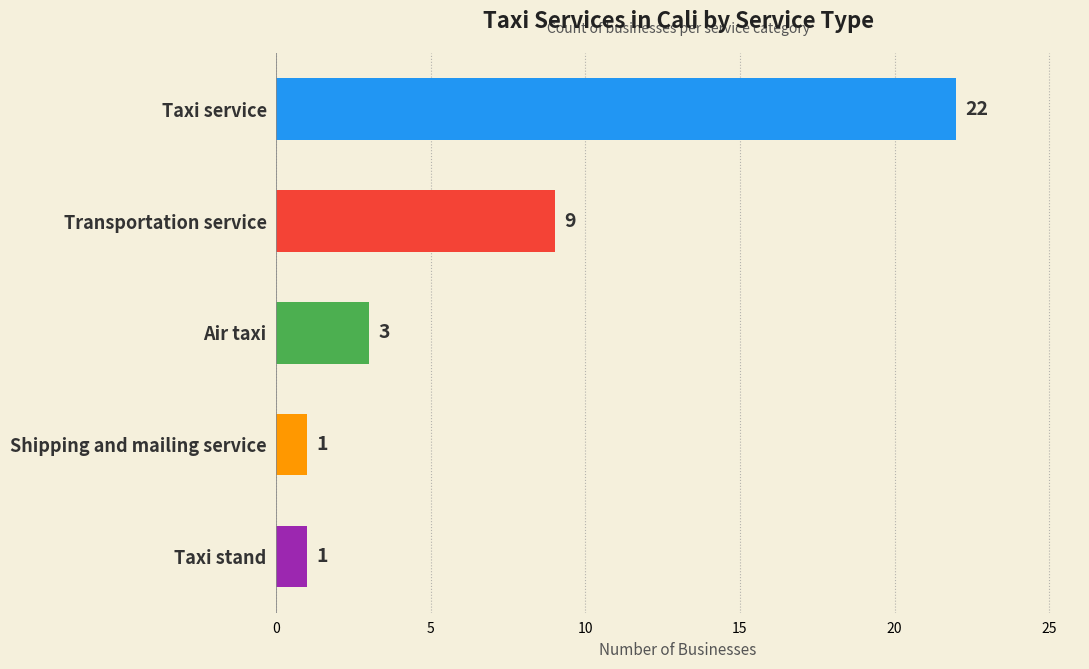

Between Taxi service and Taxi stand, which is larger?

Taxi service